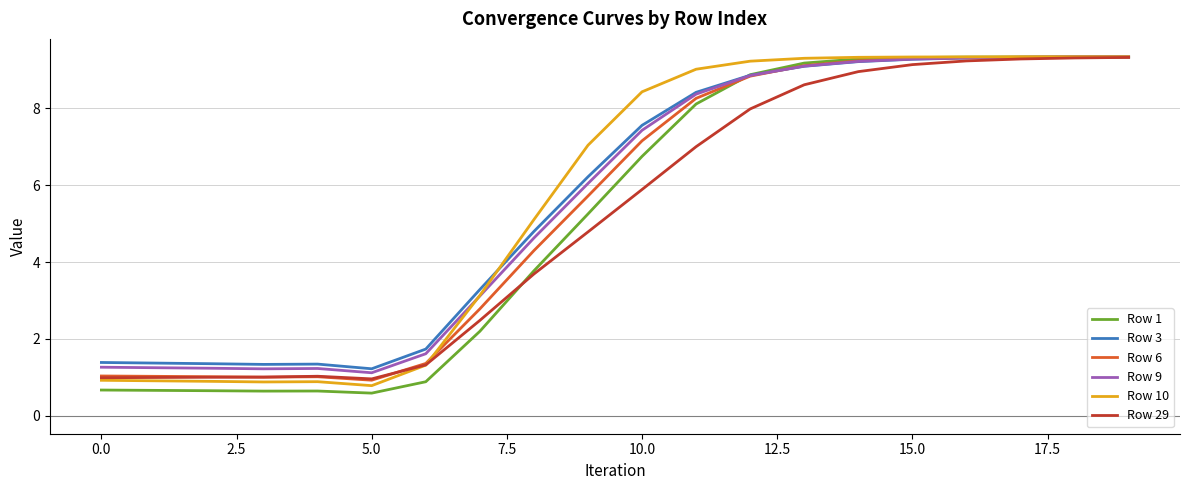

What is the difference between the maximum and second lowest values in the Row 29 series?

8.3